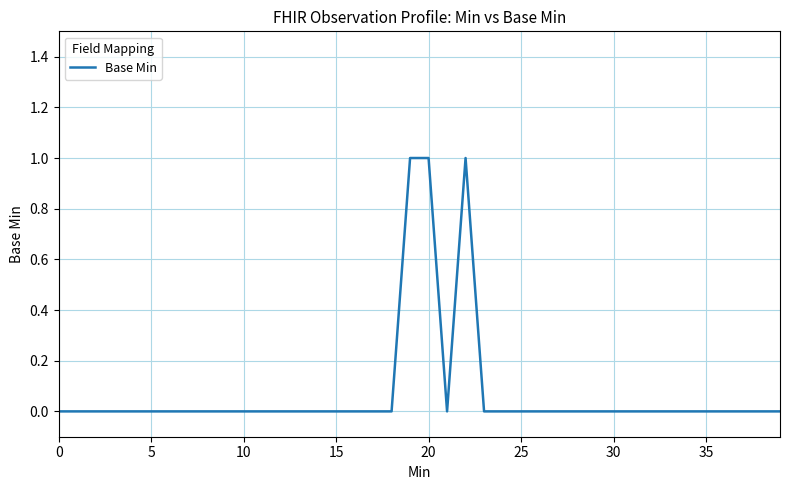

What is the greatest value displayed?

1